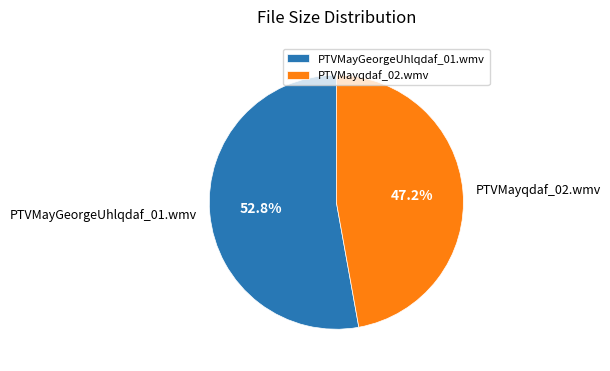

How many segments does this pie chart have?

2